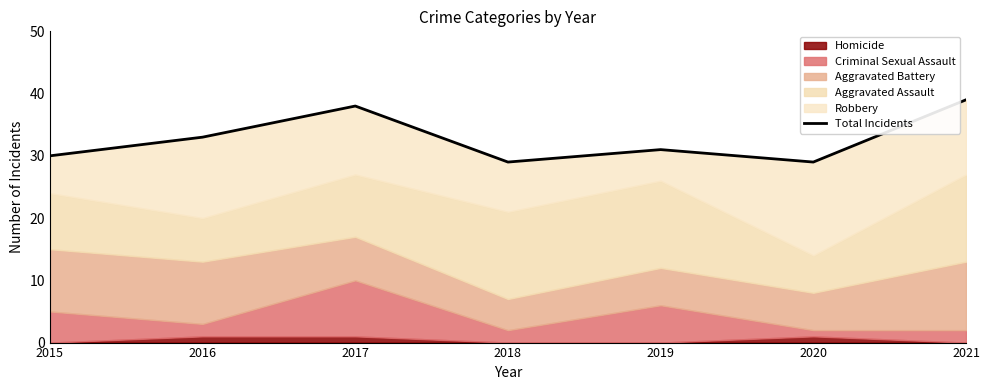

Count the number of categories in the chart.

7